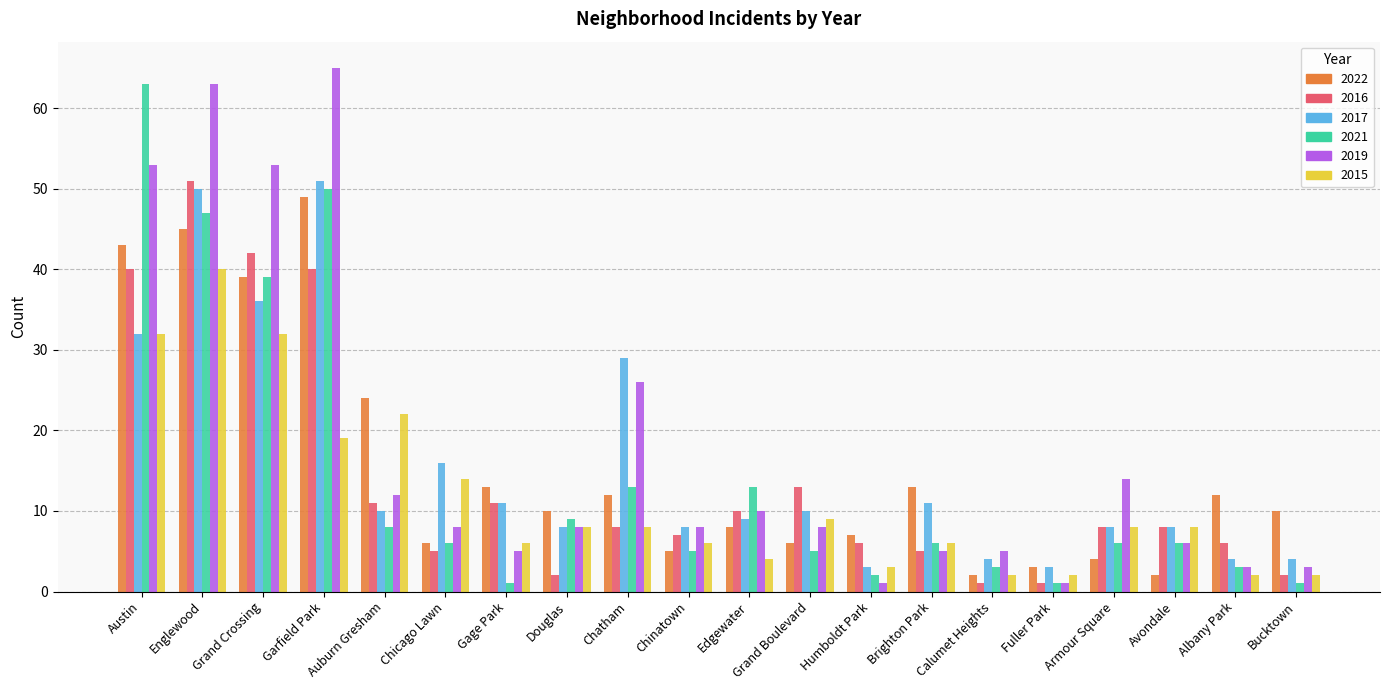

What is the difference between the highest and lowest values at Humboldt Park?

6